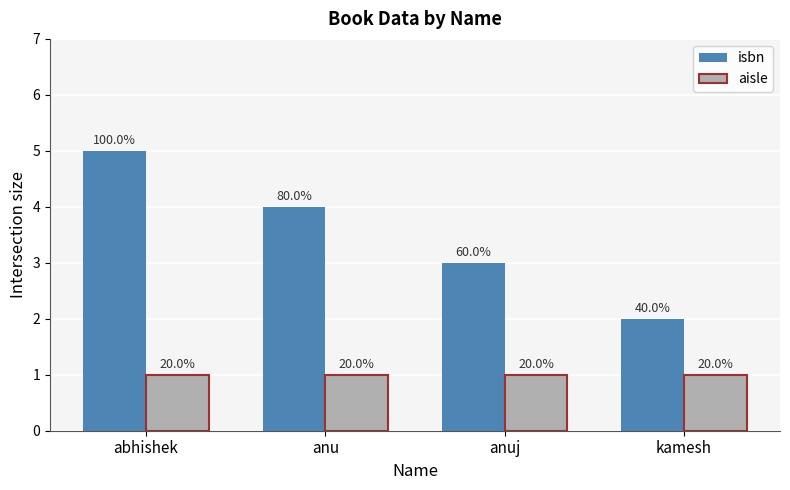

At which category does the chart reach its minimum across all series?

abhishek